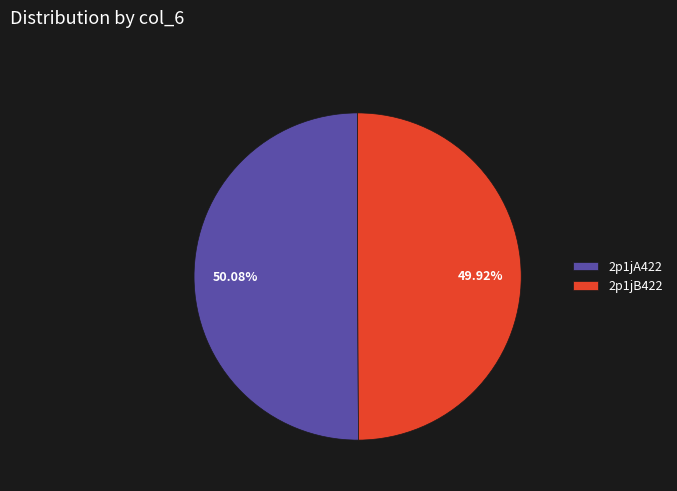

The 2p1jA422 slice represents 50% of the pie. True or false?

True